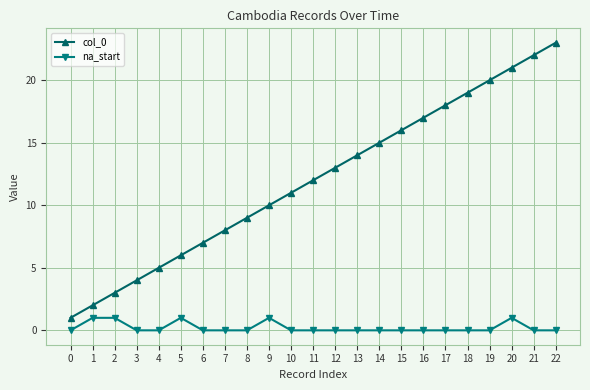

Reading left to right, list all the values displayed in this chart.

col_0: 0=1	1=2	2=3	3=4	4=5	5=6	6=7	7=8	8=9	9=10	10=11	11=12	12=13	13=14	14=15	15=16	16=17	17=18	18=19	19=20	20=21	21=22	22=23
na_start: 0=0	1=1	2=1	3=0	4=0	5=1	6=0	7=0	8=0	9=1	10=0	11=0	12=0	13=0	14=0	15=0	16=0	17=0	18=0	19=0	20=1	21=0	22=0